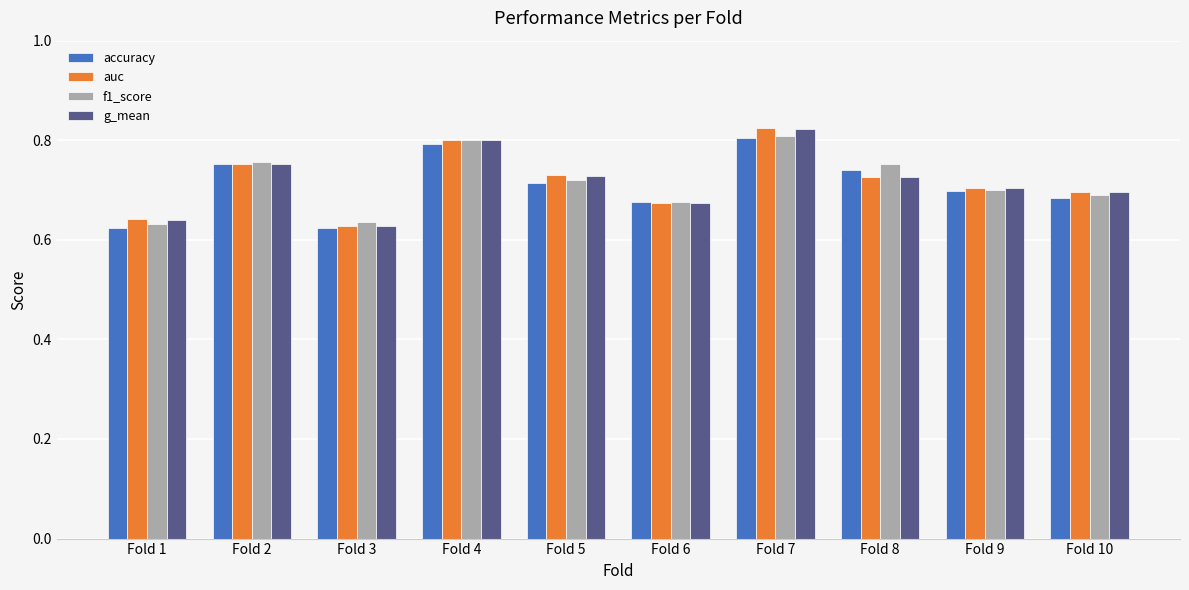

Between Fold 3 and Fold 6, which series saw the biggest shift?

accuracy